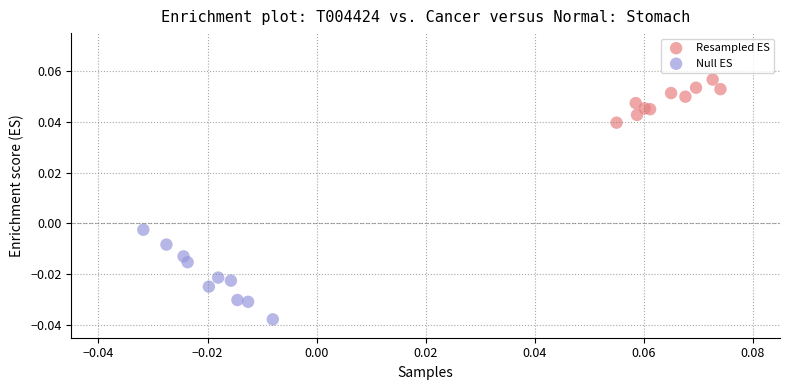

Which series contains the highest Y value?

Resampled ES